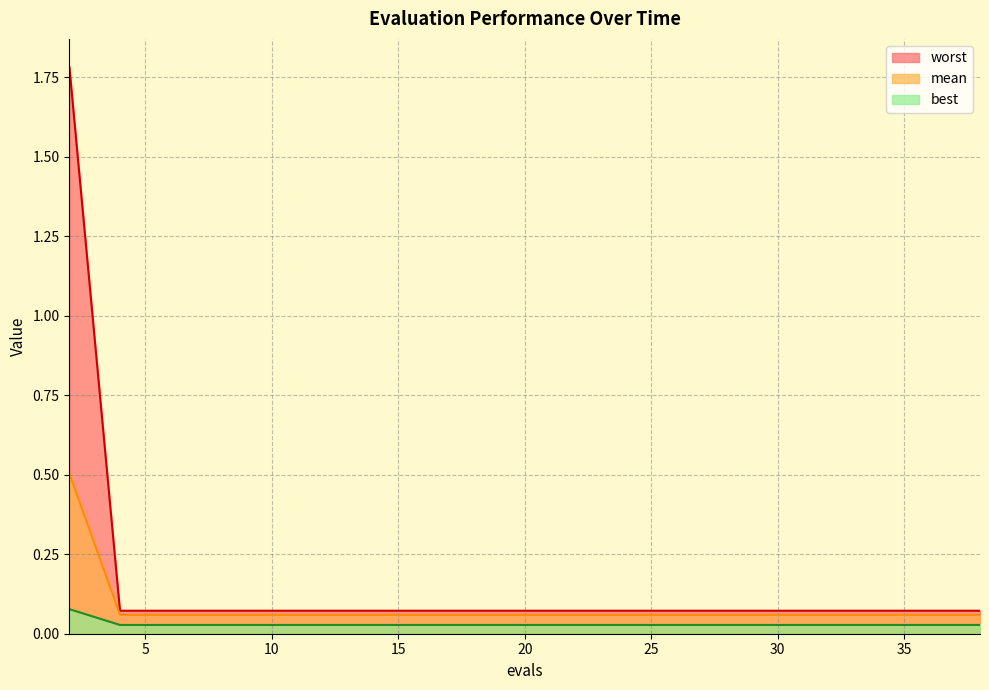

True or false: best and worst intersect in this chart.

False